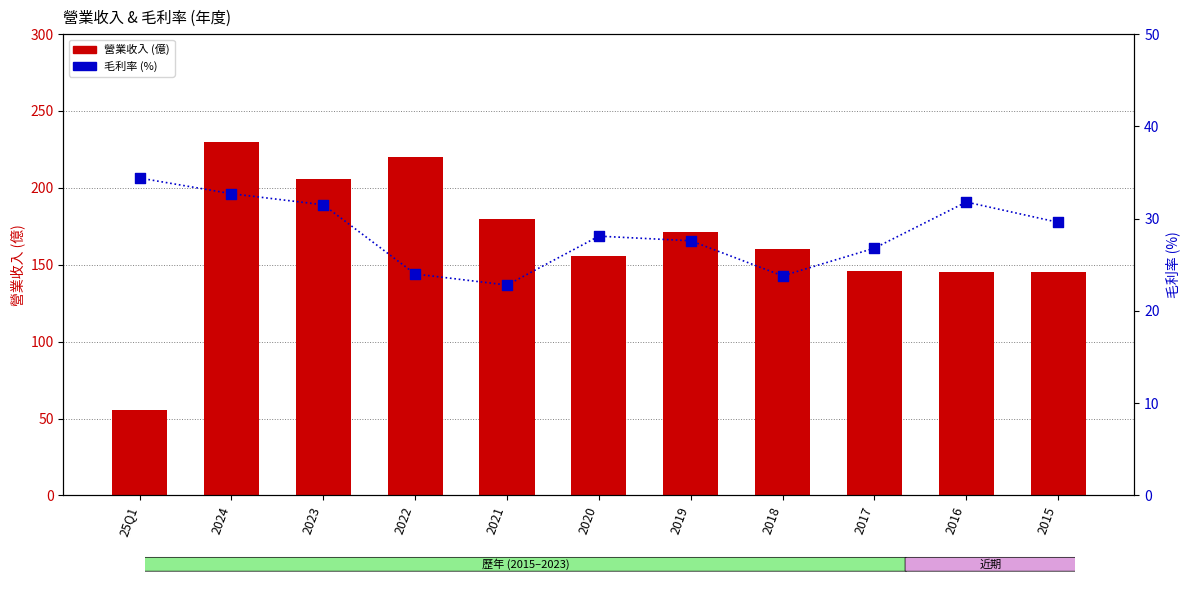

Which series has the largest total across all categories?

營業收入 (億)